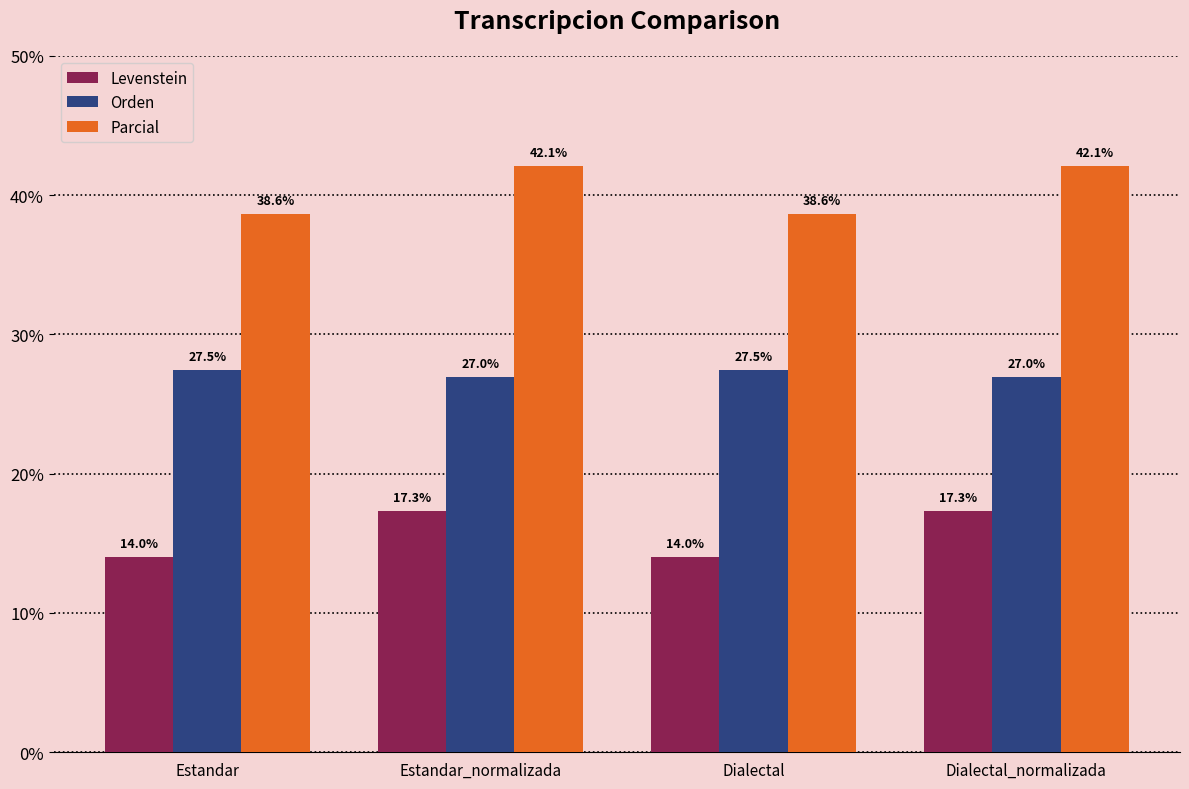

What is the sum of all Parcial values?

161.5